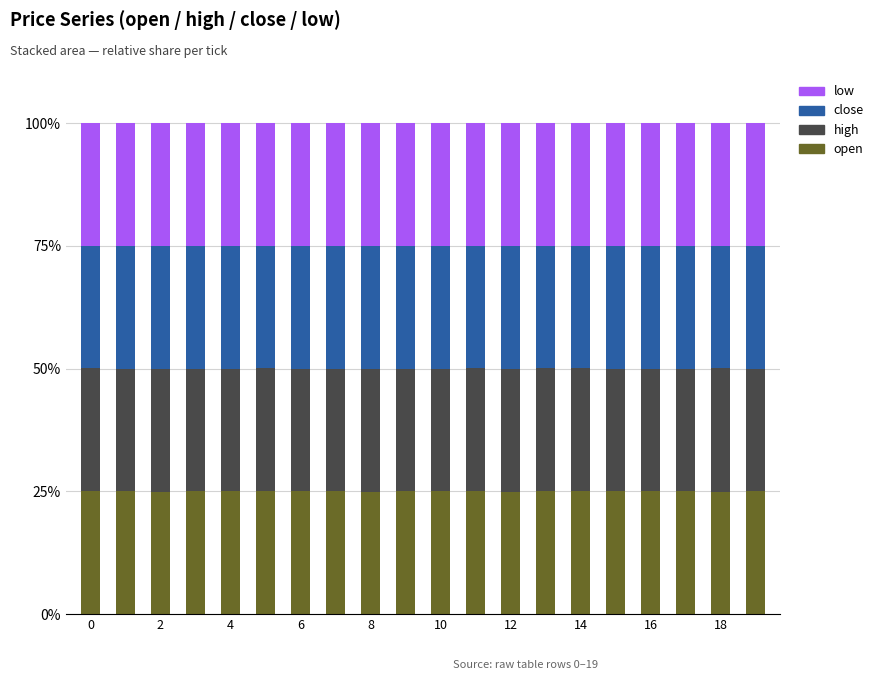

What is the sum of all open values?

500.0